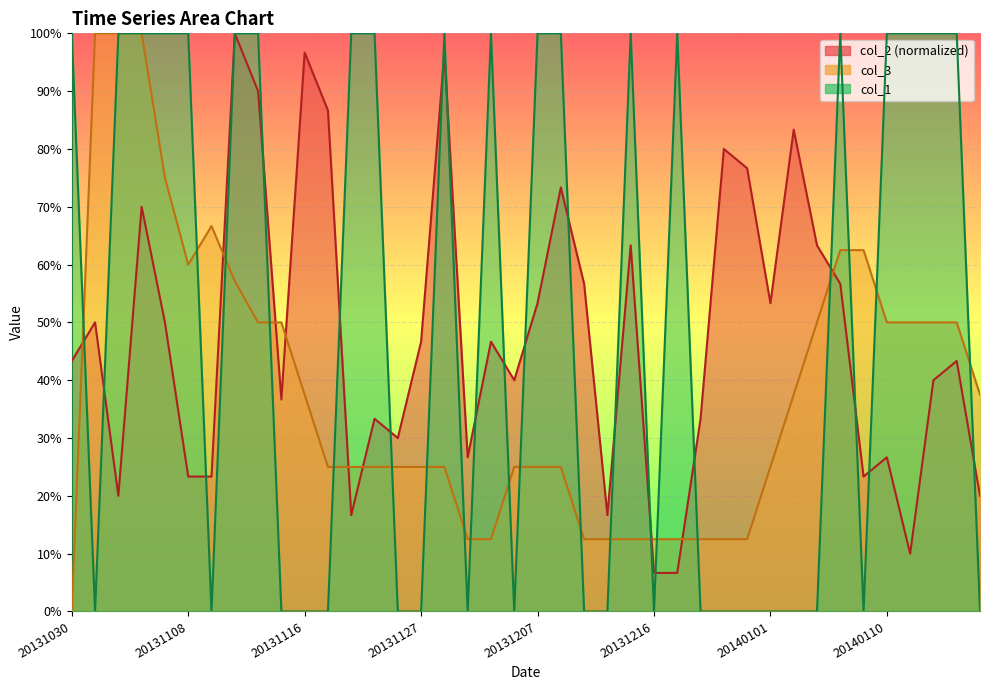

Read the col_2 value at 20131102.

0.2